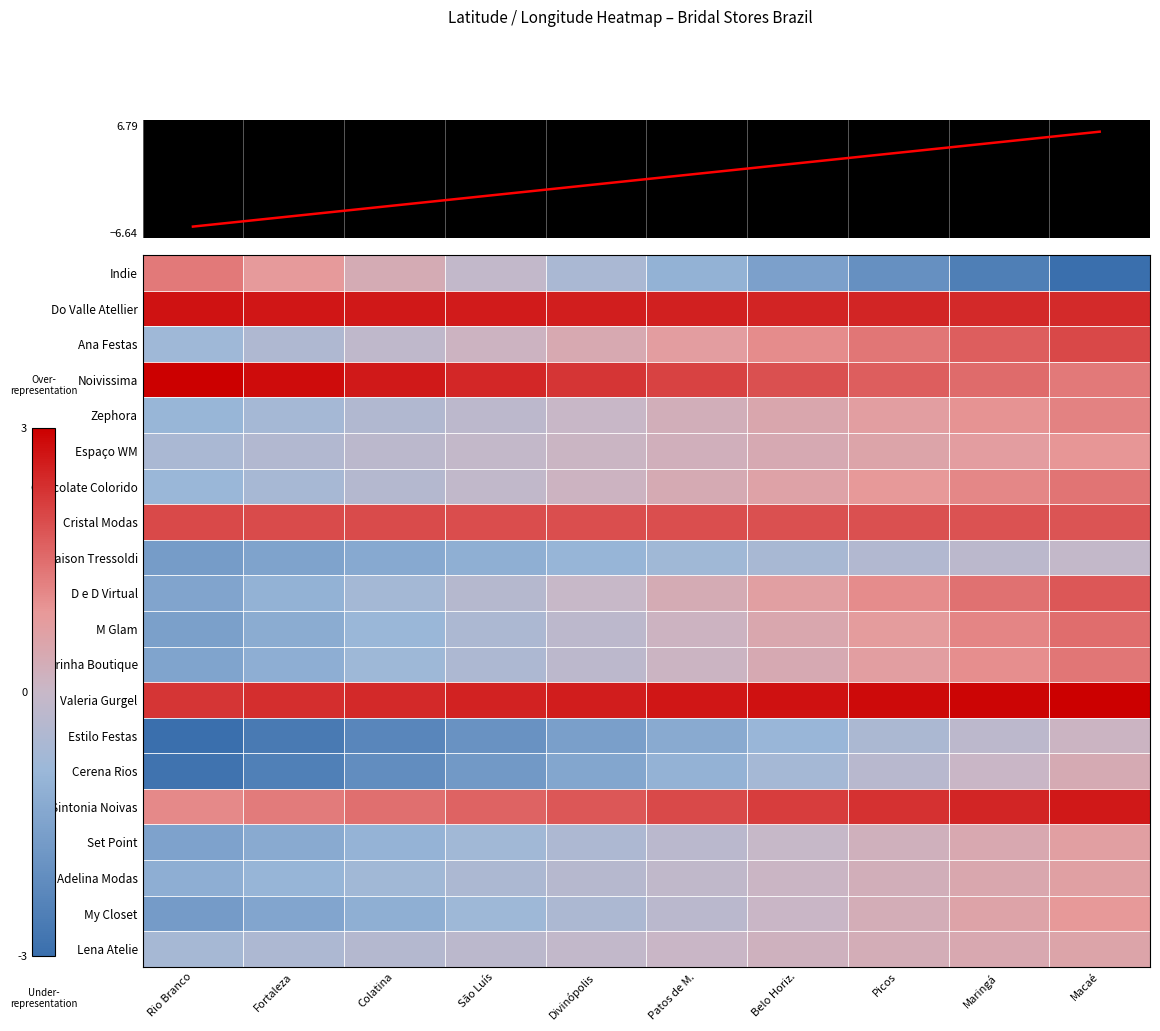

Between Macaé and Belo Horiz., which is larger?

Belo Horiz.